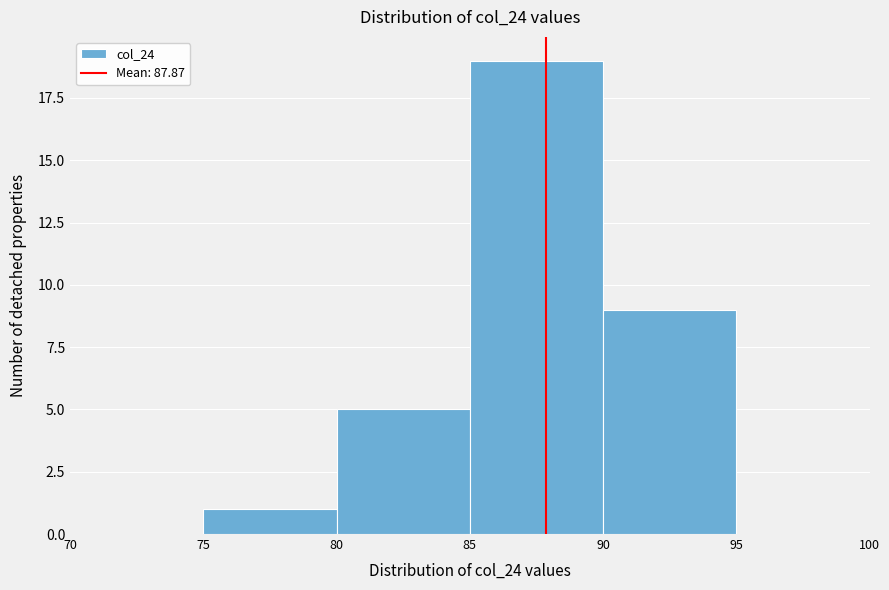

Reading left to right, transcribe this chart: for each bar, give the range it covers on the x-axis and its height. The values are not printed on the chart, so give them approximately, as read against the axis.

70 to 75: 0
75 to 80: 1
80 to 85: 5
85 to 90: 19
90 to 95: 9
95 to 100: 0